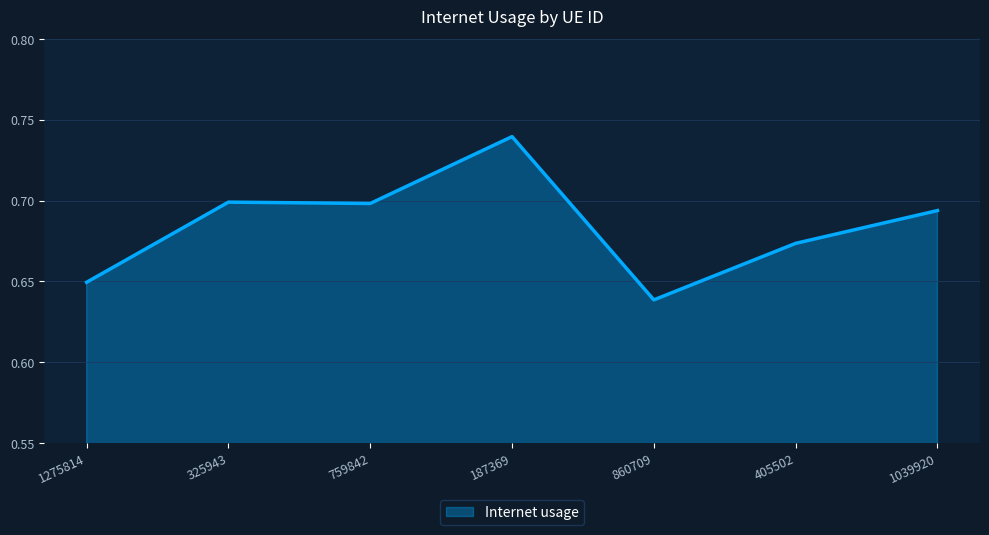

True or false: the data shows 0.2 at 860709.

False